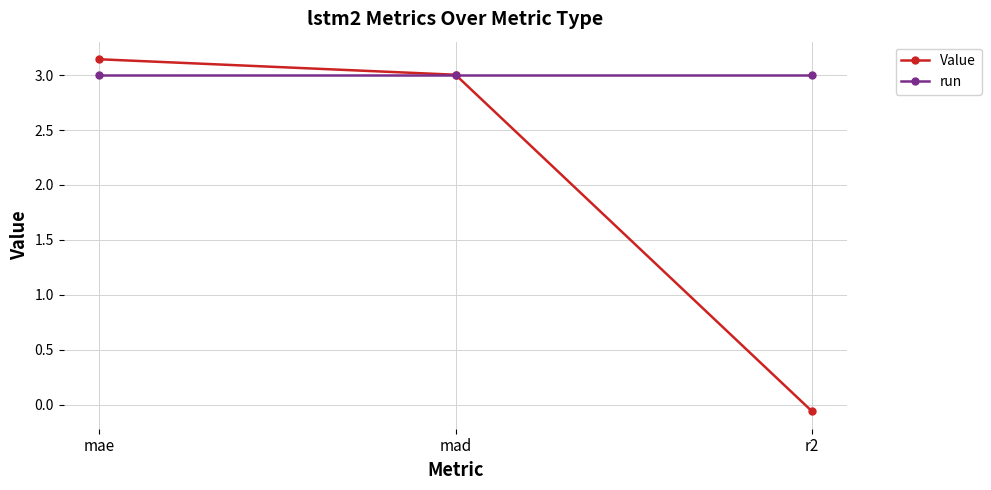

Which category has the highest value across all series?

mae